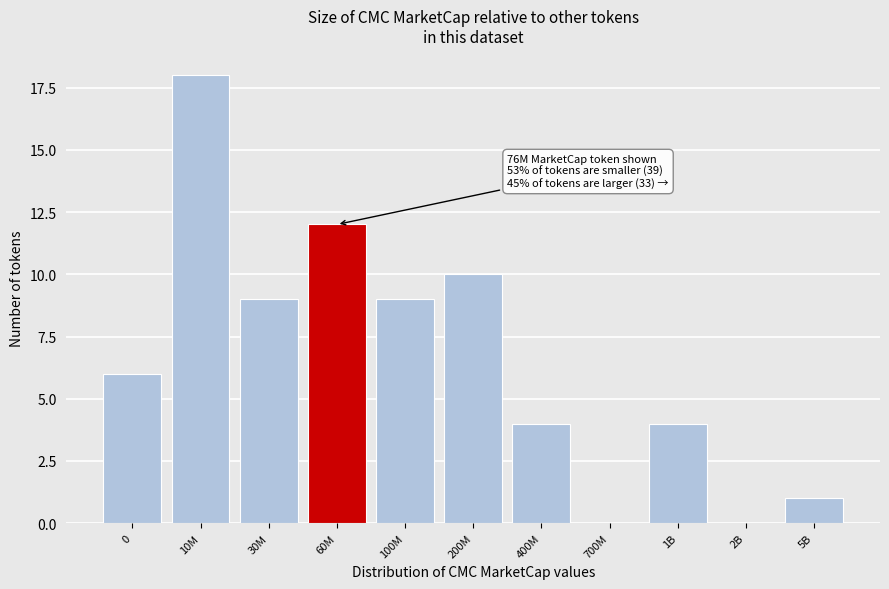

Reading left to right, list all the values displayed in this chart.

0=6	10M=18	30M=9	60M=12	100M=9	200M=10	400M=4	700M=0	1B=4	2B=0	5B=1